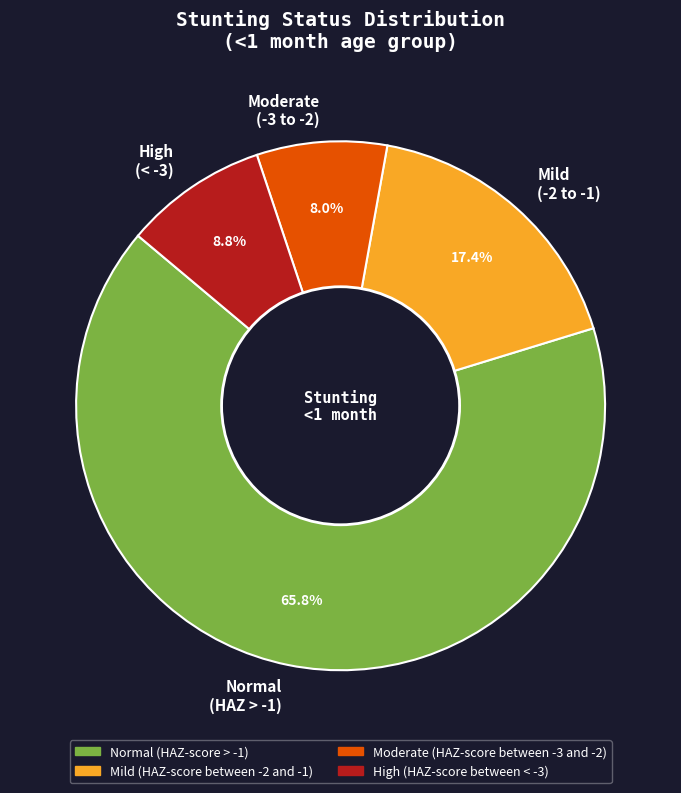

Rank the categories by value from lowest to highest.

Moderate (-3 to -2), High (< -3), Mild (-2 to -1), Normal (HAZ > -1)